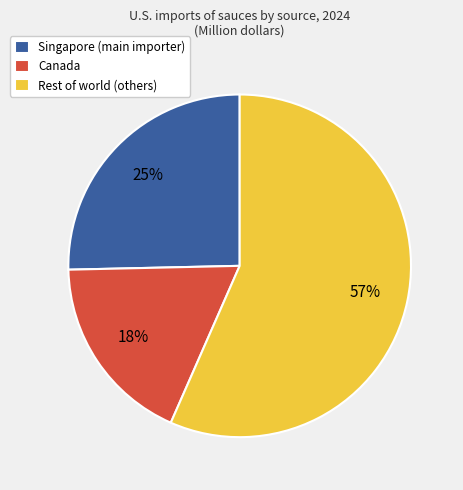

Do Rest of world (others) and Singapore (main importer) together represent more than half of the pie?

Yes